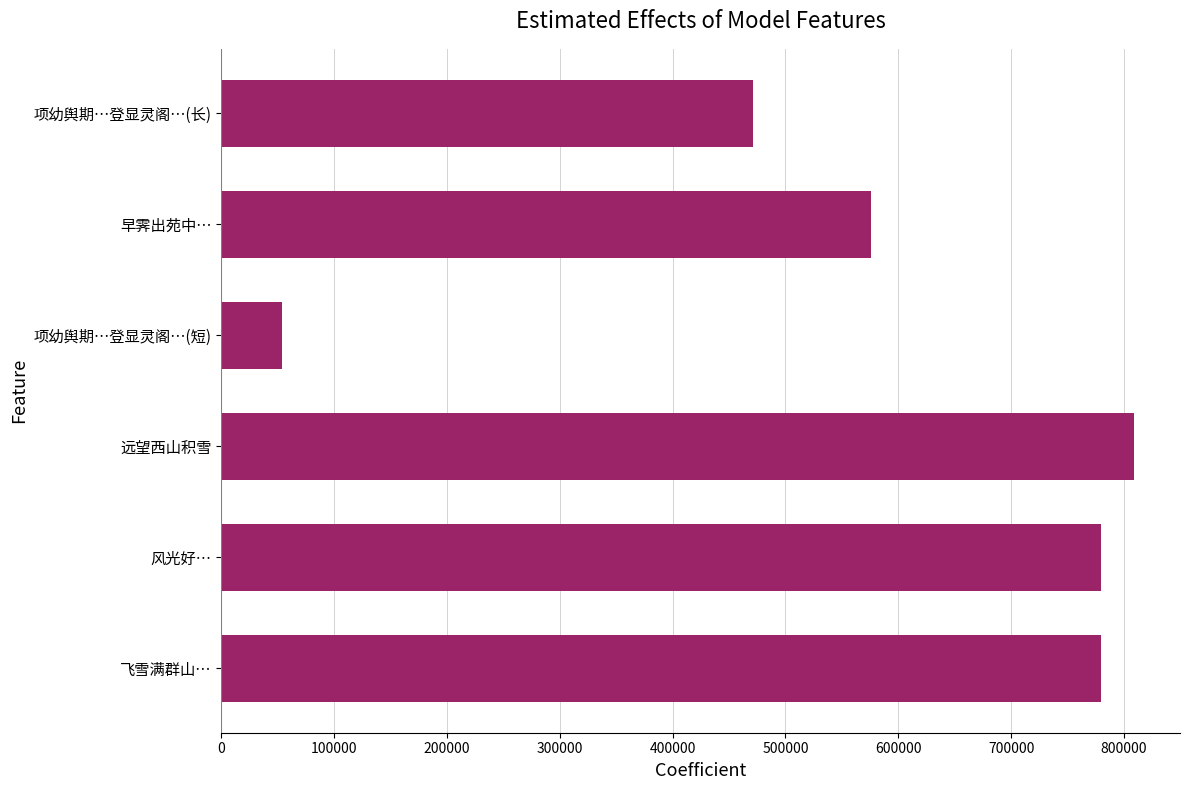

Between 项幼舆期…登显灵阁…(短) and 远望西山积雪, which is larger?

远望西山积雪